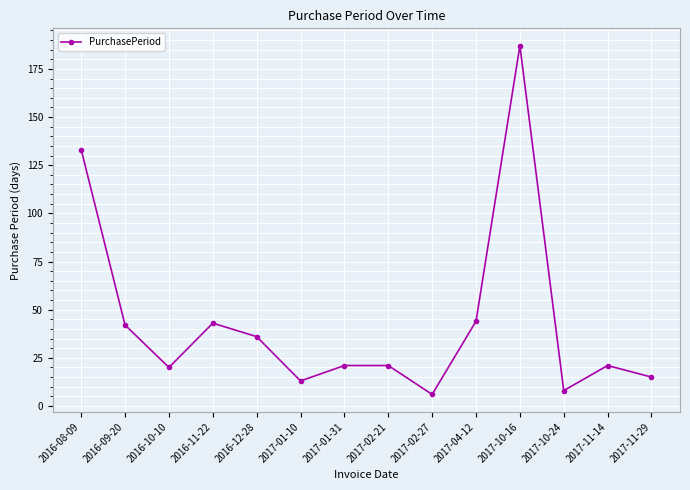

What is the smallest value displayed?

6